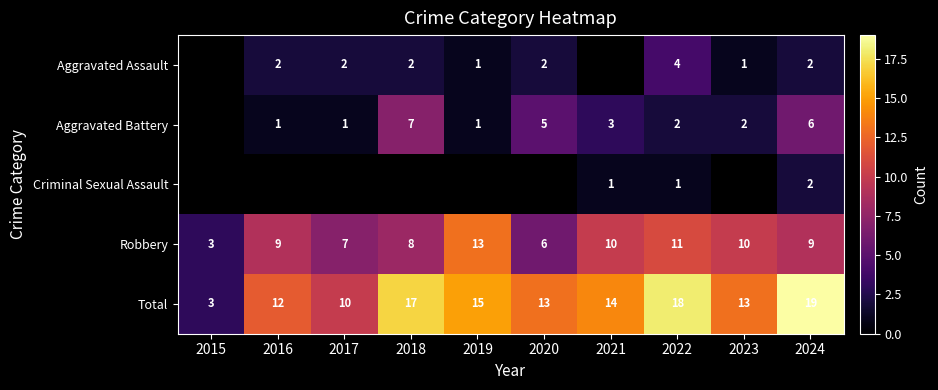

What is the difference between the maximum and minimum values in the Total series?

16